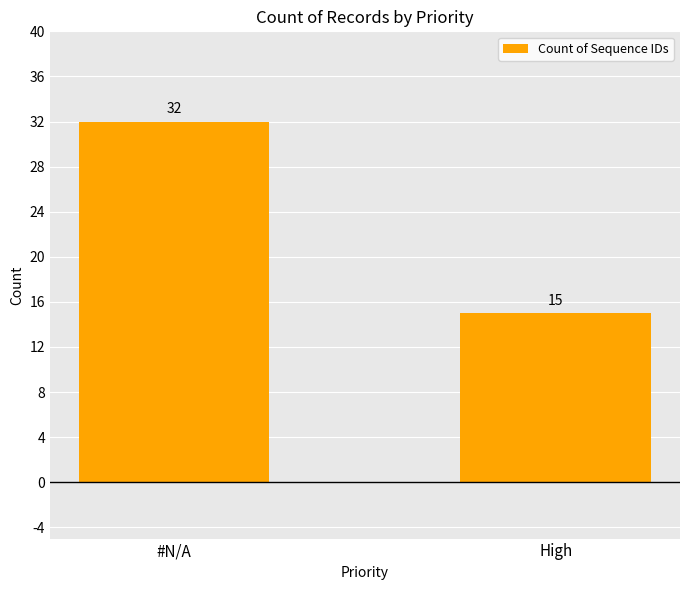

Does the chart contain stacked bars?

No